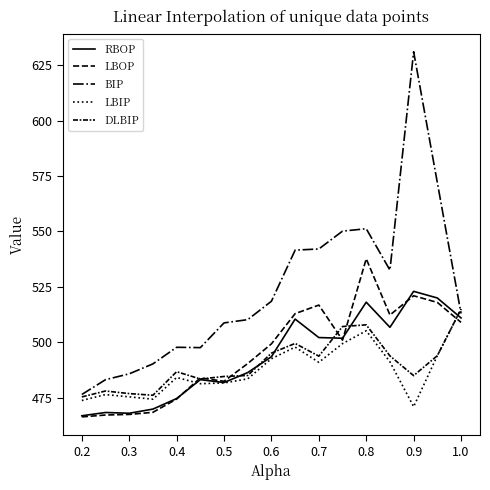

Is this an area chart (filled region under the line)?

No